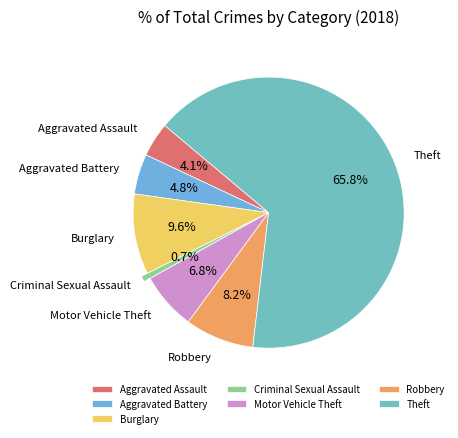

Is it true that Burglary is 4% of the pie?

False